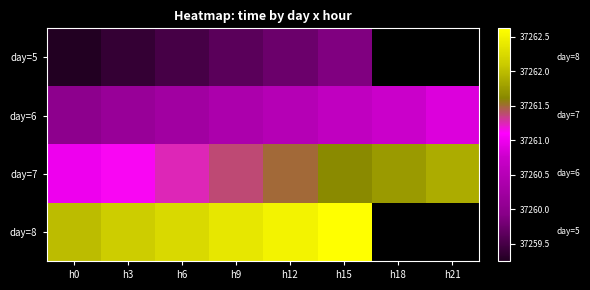

Which category has the lowest value across all series?

h0